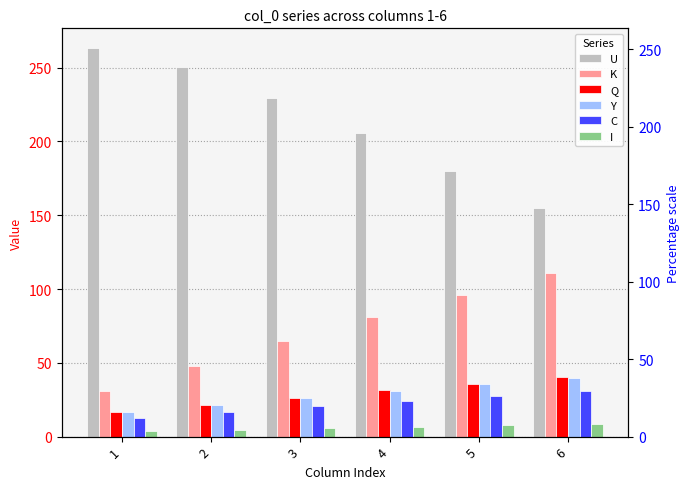

Which series has the widest spread of values?

U